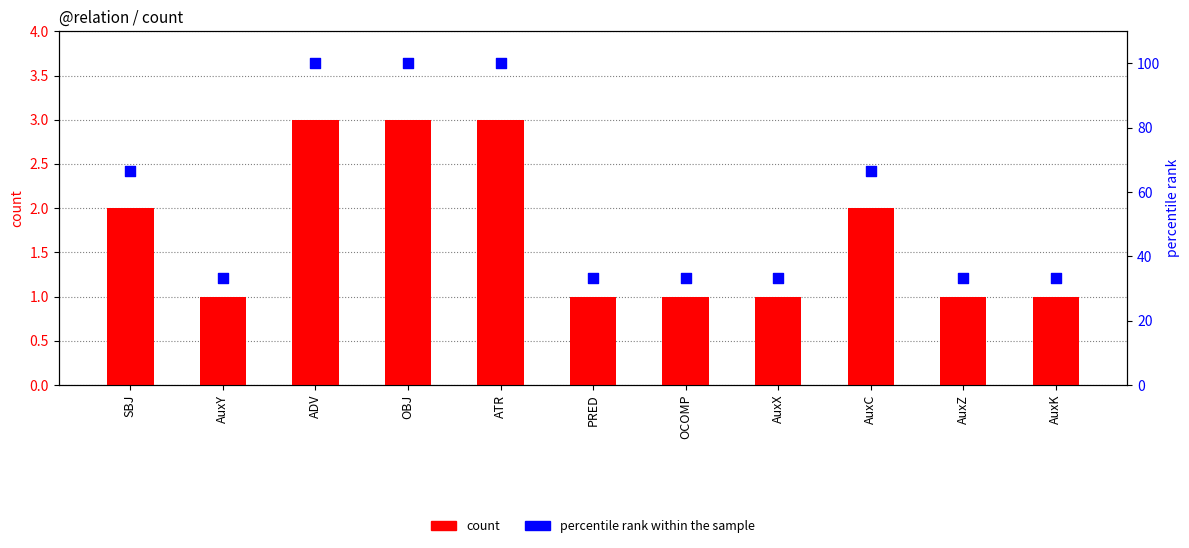

At how many categories does at least one series exceed 76?

3